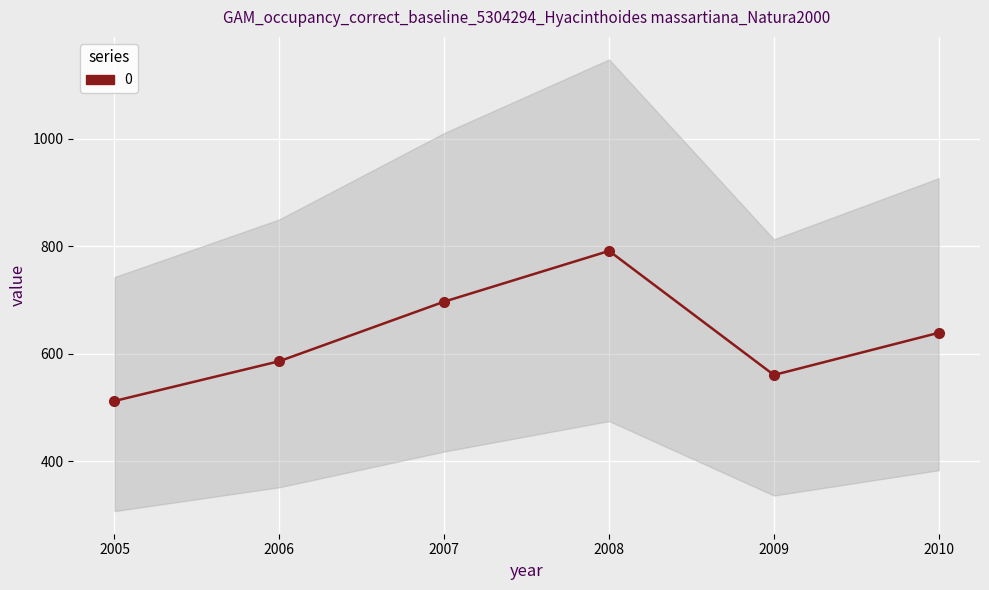

What is the label of the 6th point from the right?

2005-06-15